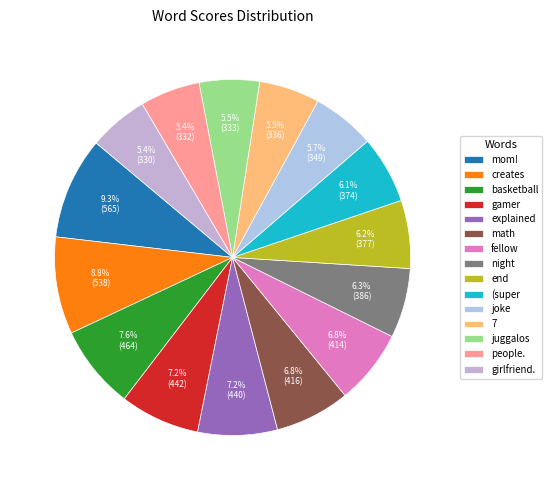

To the nearest percent, what is the average slice percentage?

7%